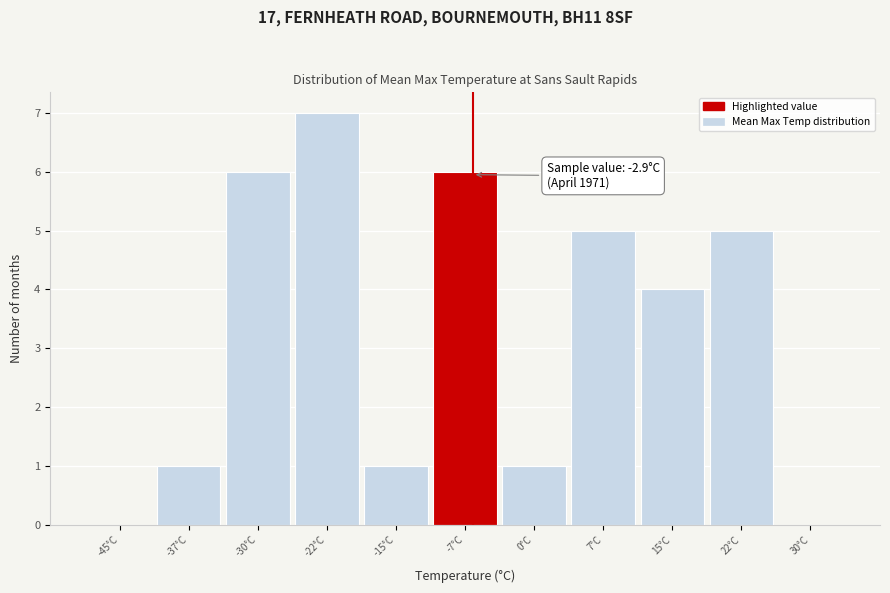

Reading right to left, what are all the values shown in this chart?

30°C=0	22°C=5	15°C=4	7°C=5	0°C=1	-7°C=6	-15°C=1	-22°C=7	-30°C=6	-37°C=1	-45°C=0